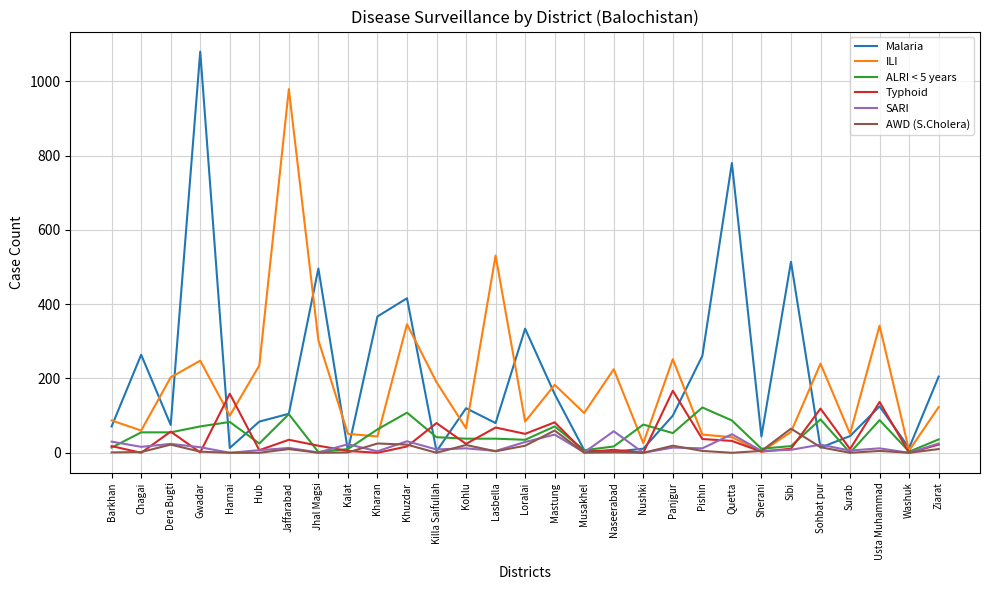

At which category is the sum across all series the highest?

Gwadar